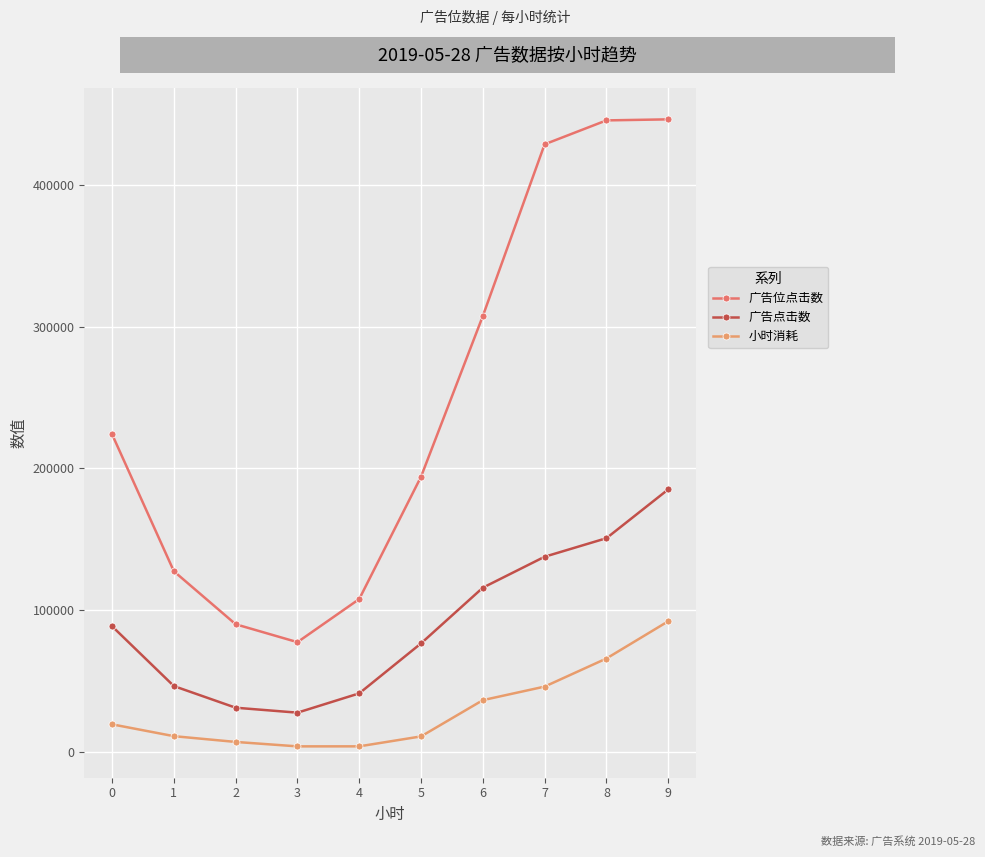

Which series has the largest total across all categories?

广告位点击数